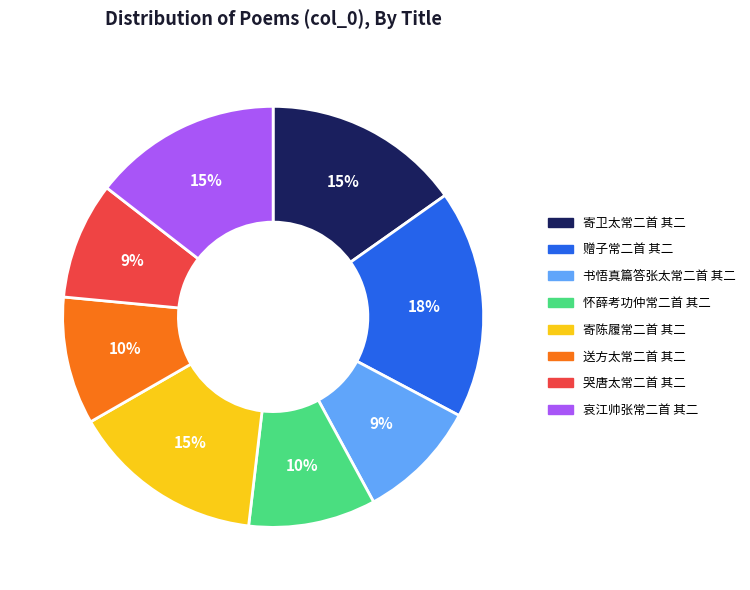

Does 哀江帅张常二首 其二 represent more than half of the total?

No